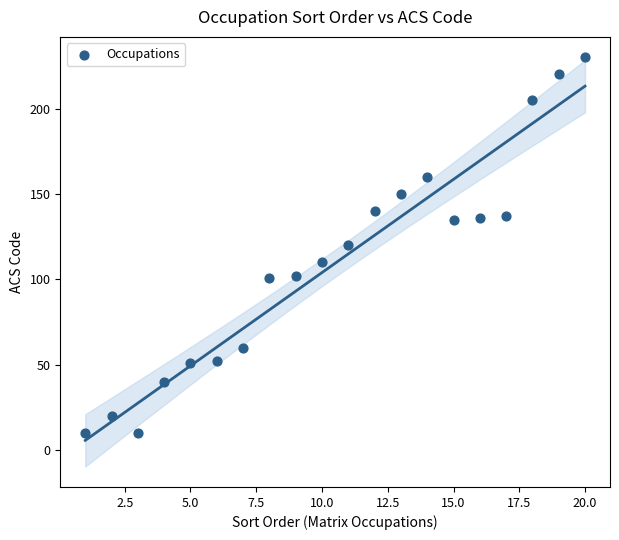

What is the range of Y values (max minus min)?

220